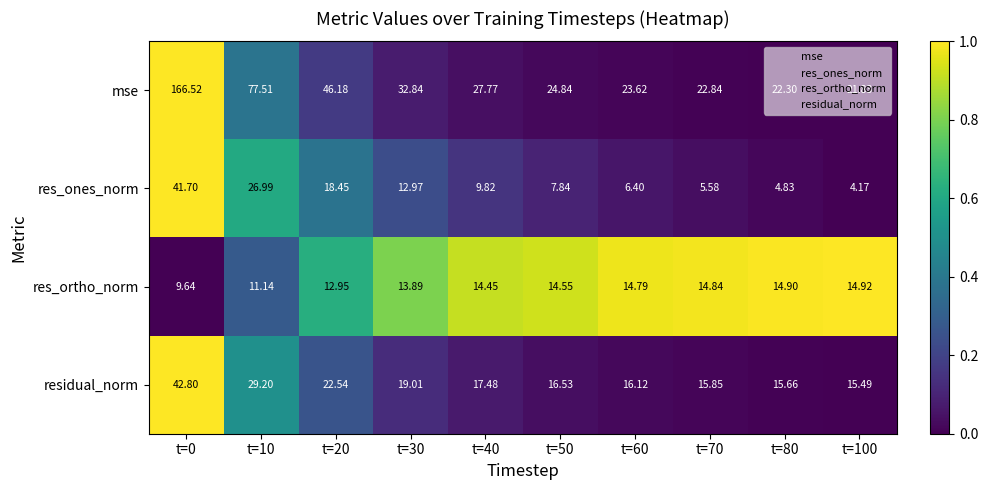

What is the greatest value displayed?

166.5